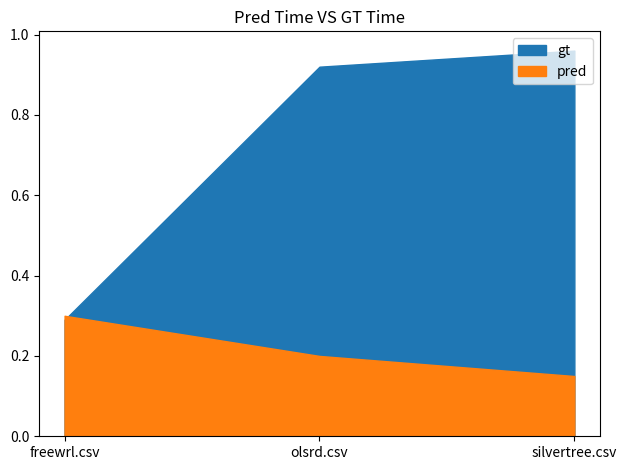

At how many categories does at least one series exceed 0?

3